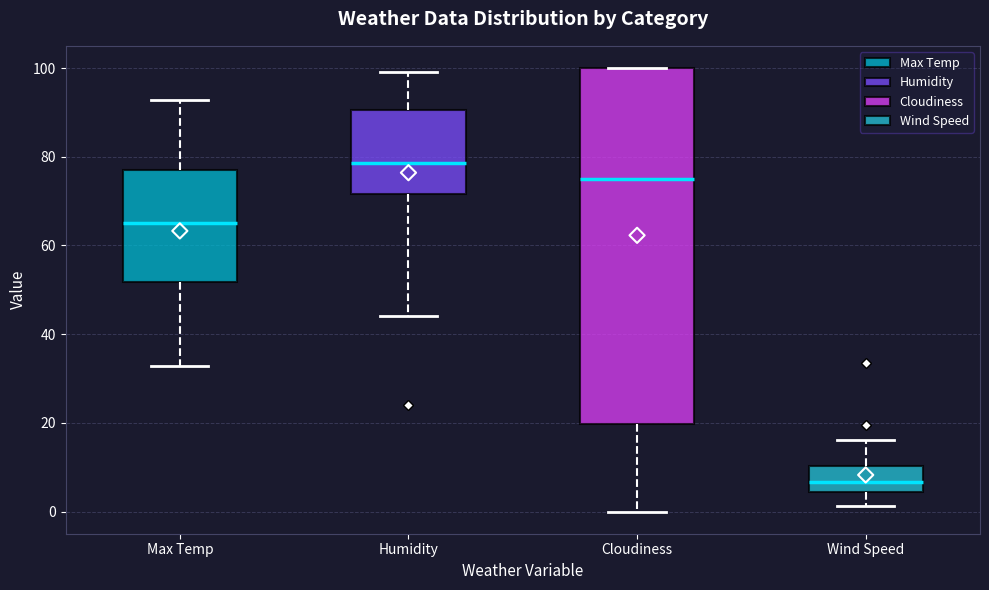

Reading left to right, transcribe this box plot: for each box, give where its median line is, the range the box spans, and where its two whiskers end, as read against the y-axis. The values are not printed on the chart, so give them approximately, as read against the axis.

Max Temp: median 66, box 52 to 78, whiskers 32 to 92
Humidity: median 78, box 72 to 90, whiskers 44 to 100
Cloudiness: median 76, box 20 to 100, whiskers 0 to 100
Wind Speed: median 6, box 4 to 10, whiskers 2 to 16